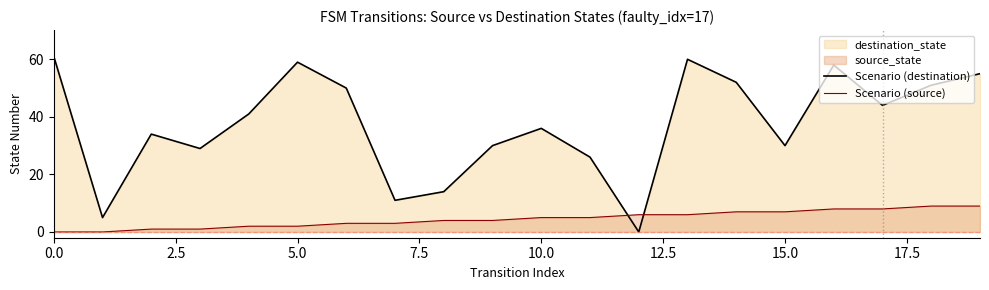

What is the maximum value for Scenario (source)?

9